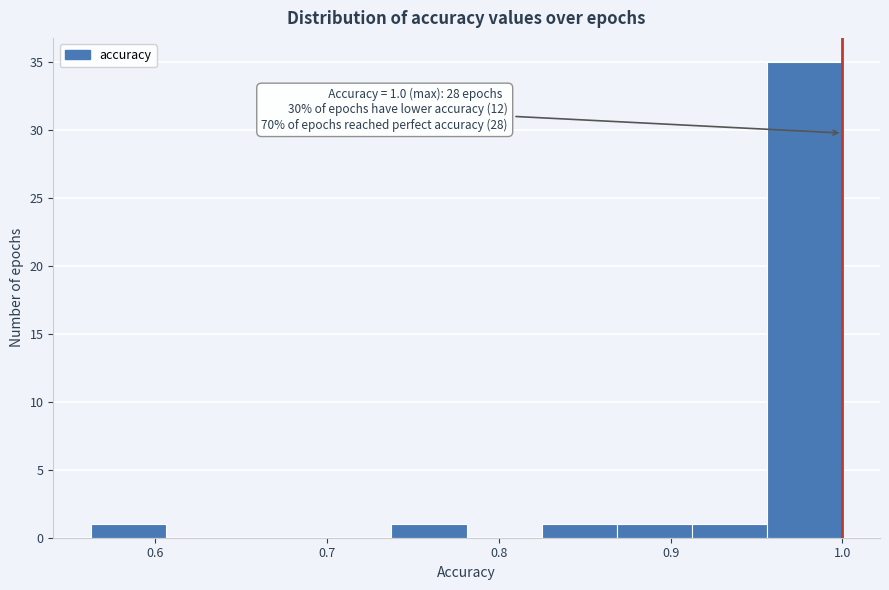

Over which range of the x-axis is the bar tallest?

0.96 to 1.00